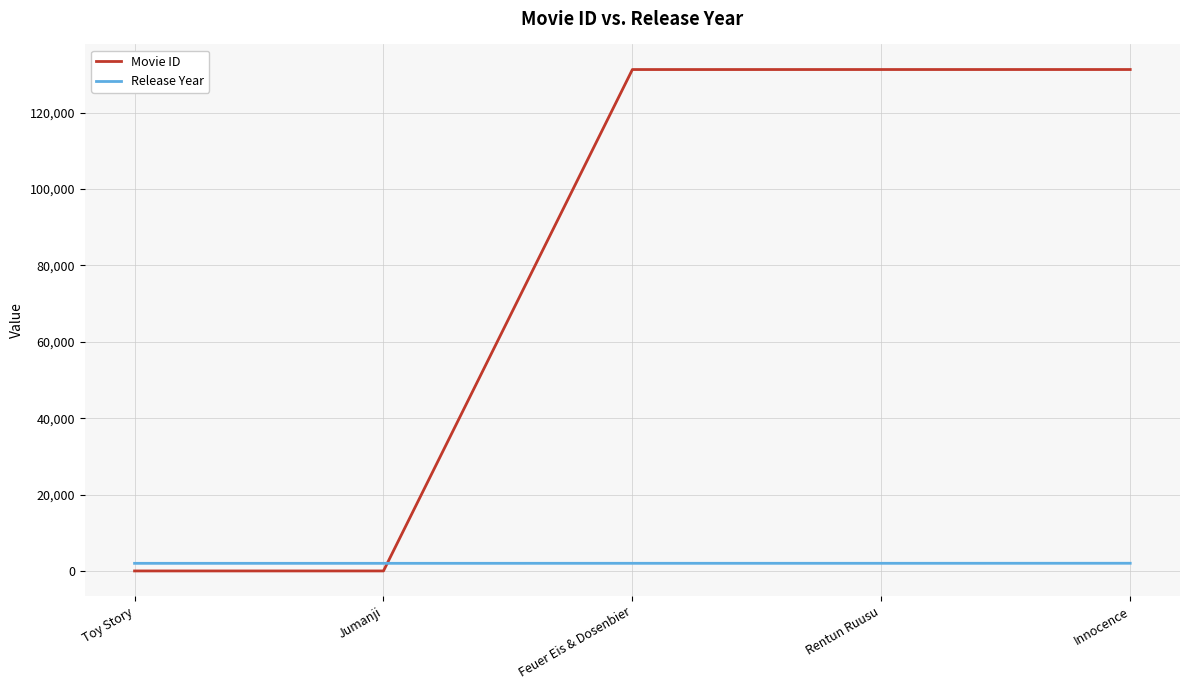

What is the difference between the maximum and minimum values in the Release Year series?

19